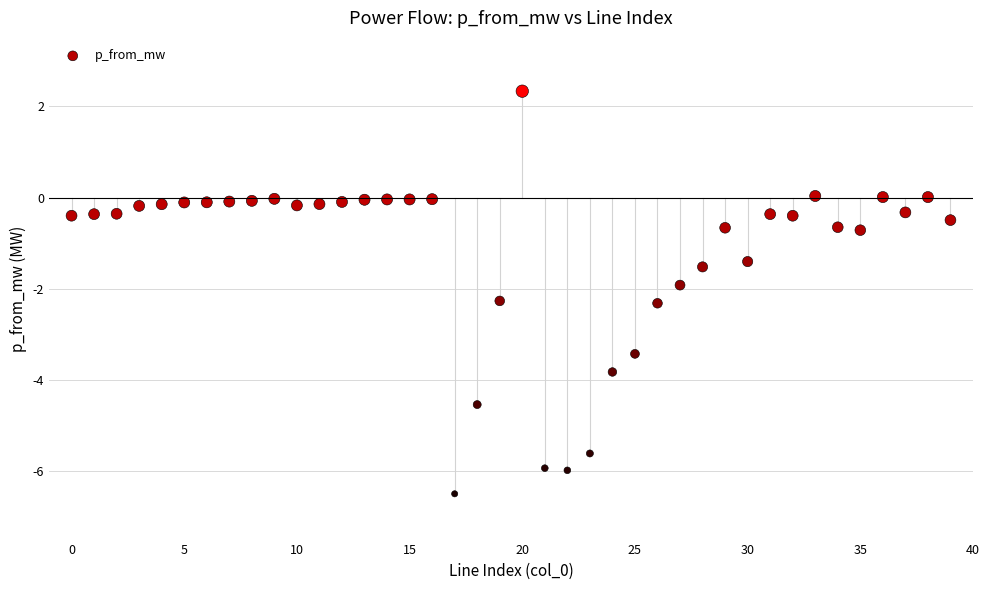

What is the range of Y values (max minus min)?

8.8